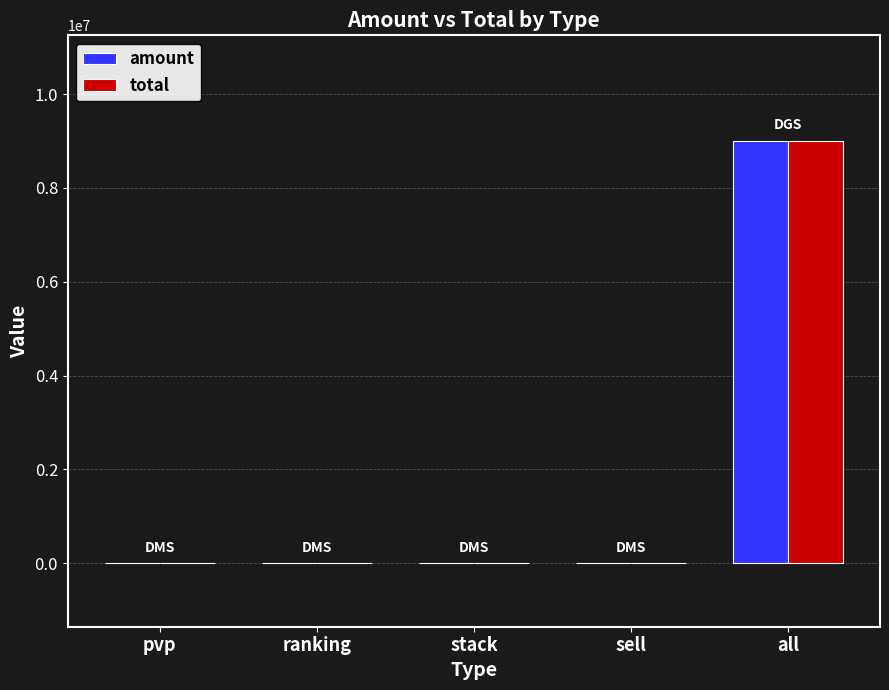

What is the sum of the total values at all and pvp?

9000000